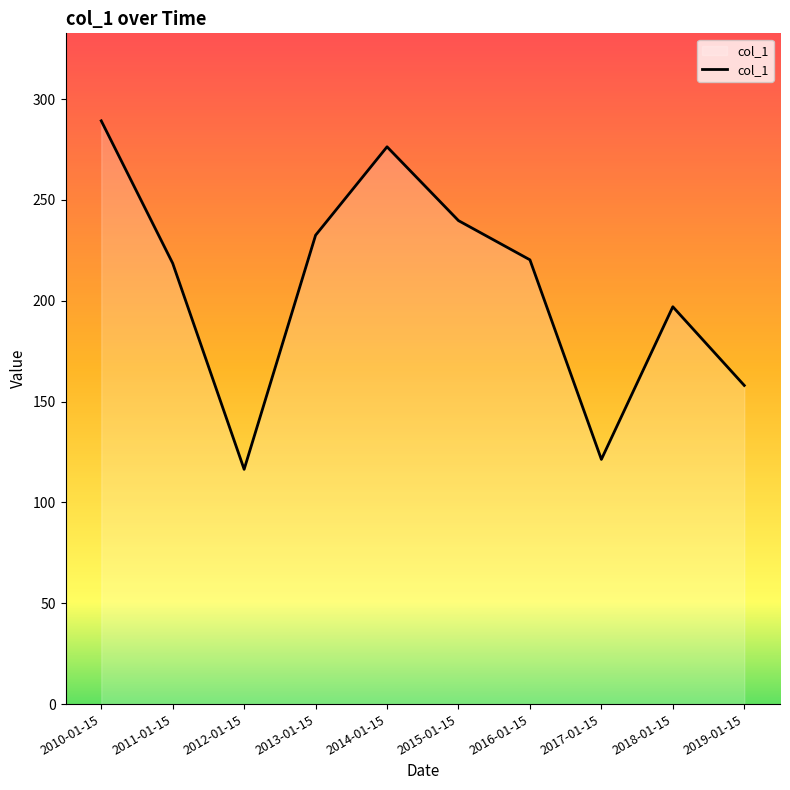

Which category has the highest value across all series?

2010-01-15